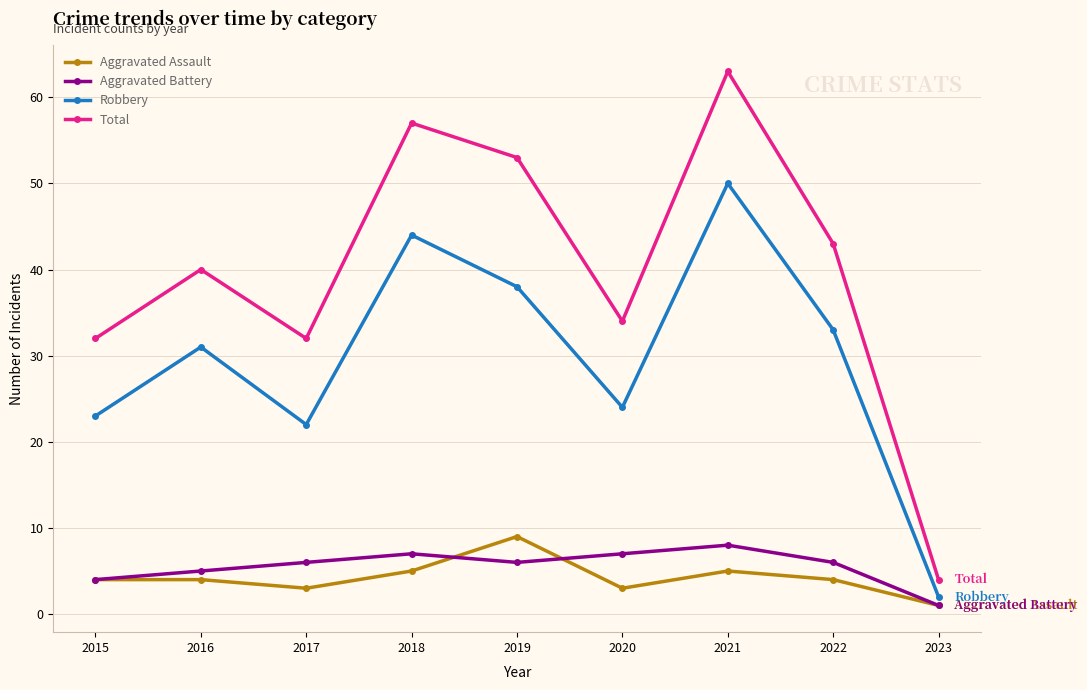

The Total series shows 56 at 2016. True or false?

False